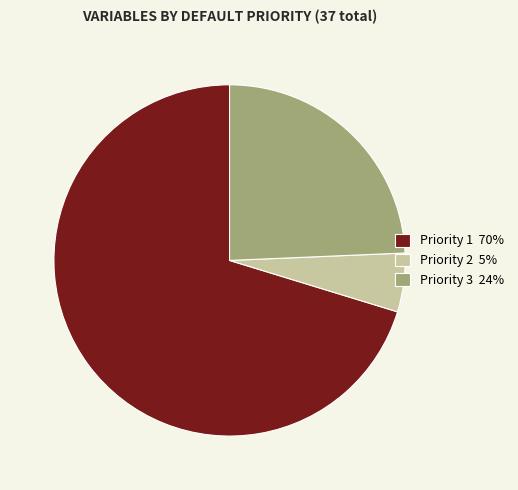

Does Priority 1 70% account for over 50% of the chart?

Yes